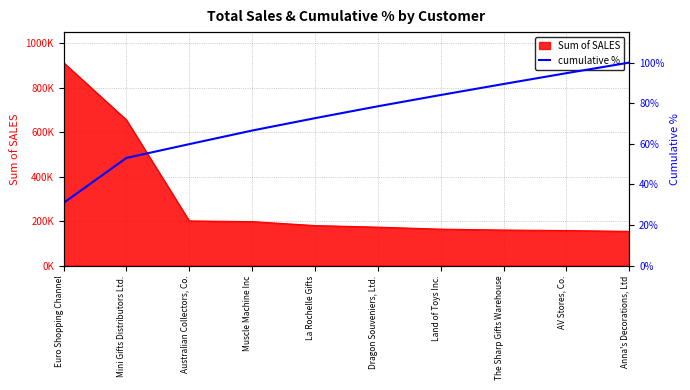

Is it true that the value at Mini Gifts Distributors Ltd. is 0.5?

True